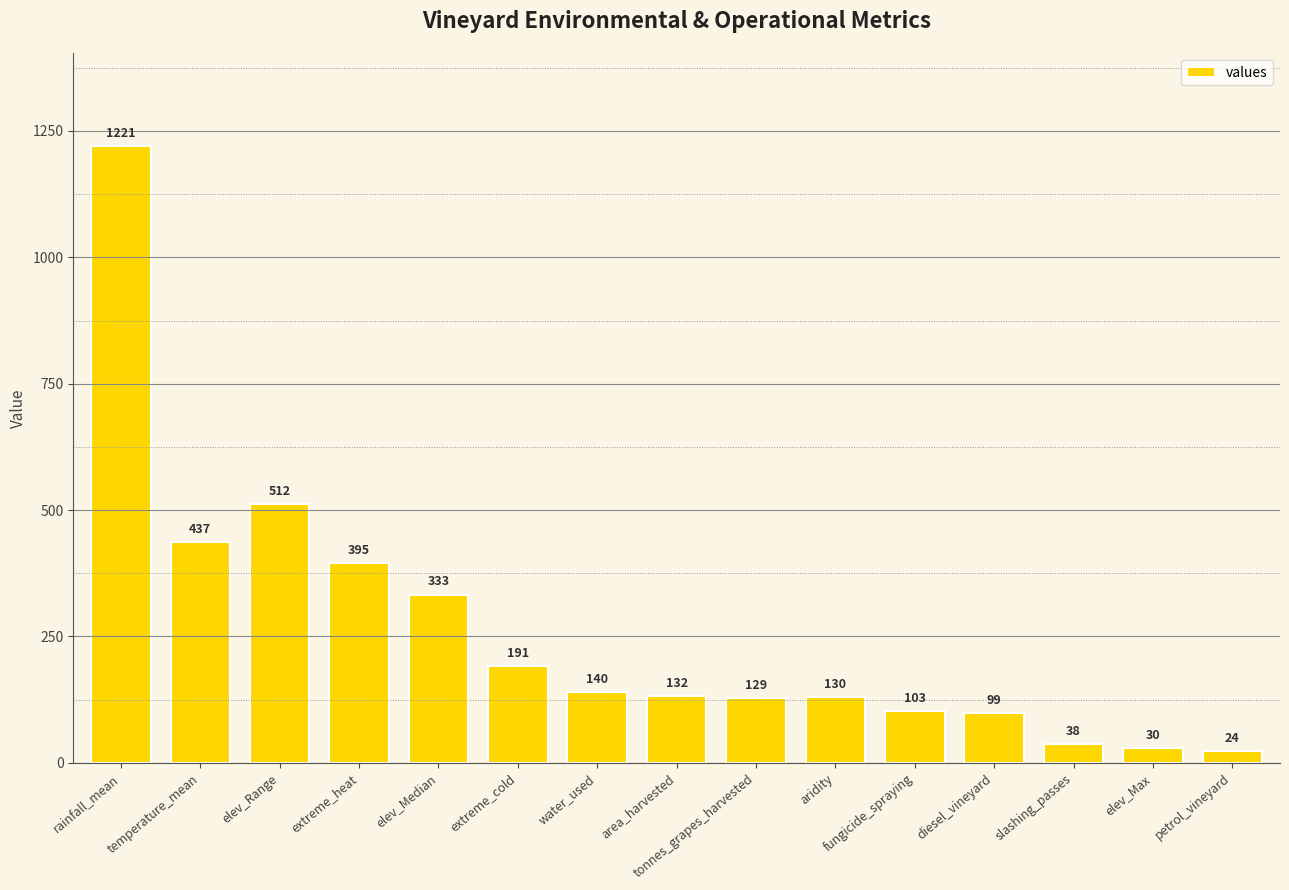

Count the number of data series in this chart.

1